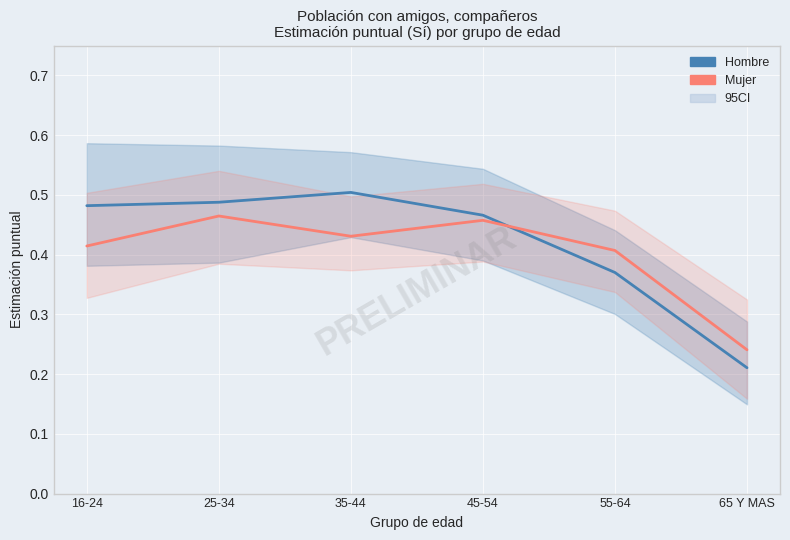

Reading left to right, extract all data points from this chart.

Hombre: 16-24=0.5	25-34=0.5	35-44=0.5	45-54=0.5	55-64=0.4	65 Y MAS=0.2
Mujer: 16-24=0.4	25-34=0.5	35-44=0.4	45-54=0.5	55-64=0.4	65 Y MAS=0.2